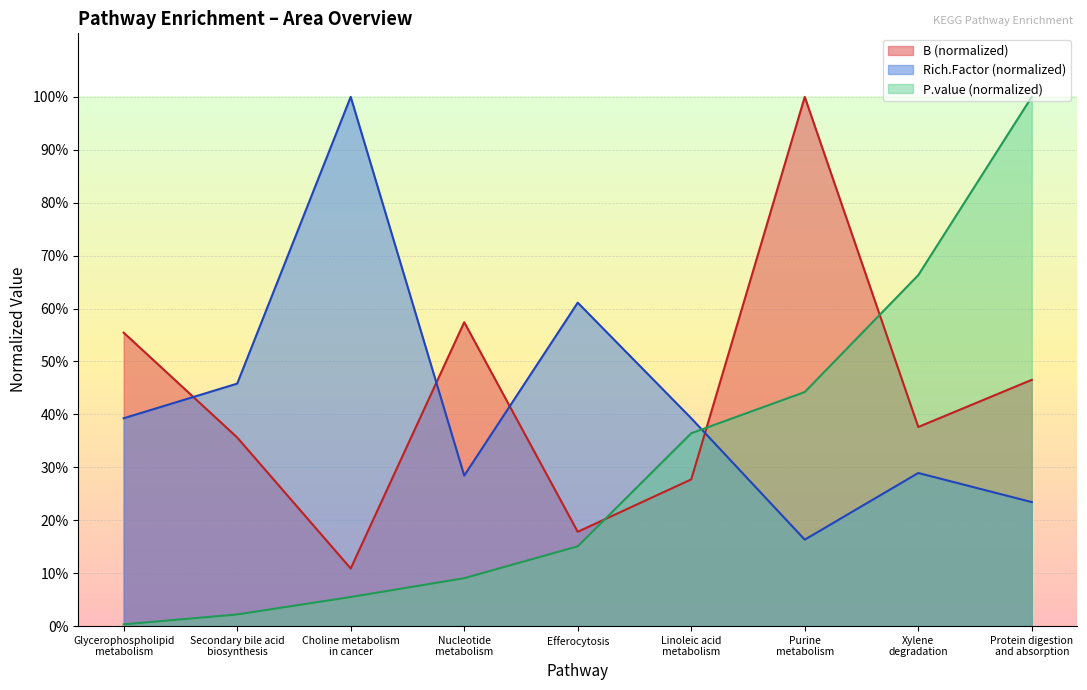

True or false: P.value has more than 1 points higher than both neighbors.

False